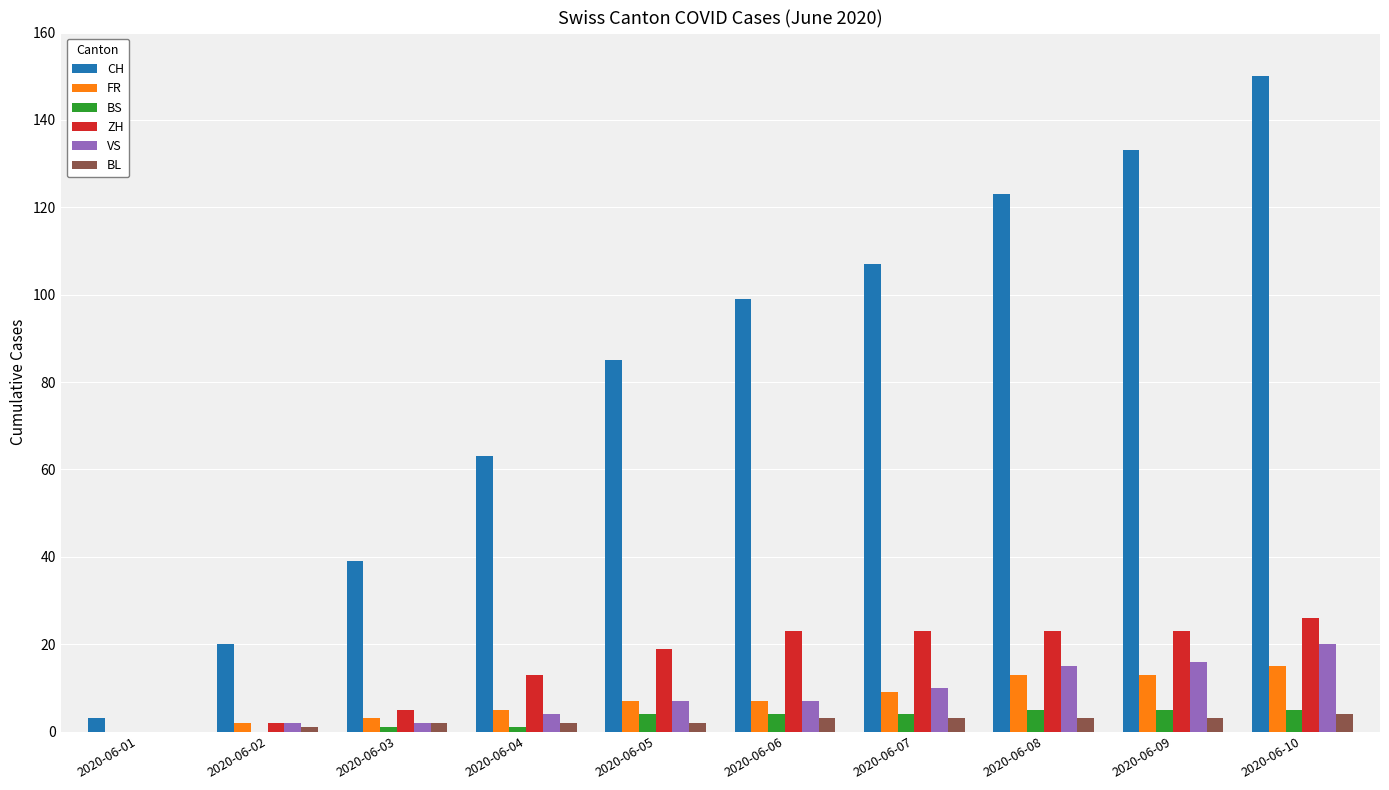

Where is CH nearest to the value 76?

2020-06-05